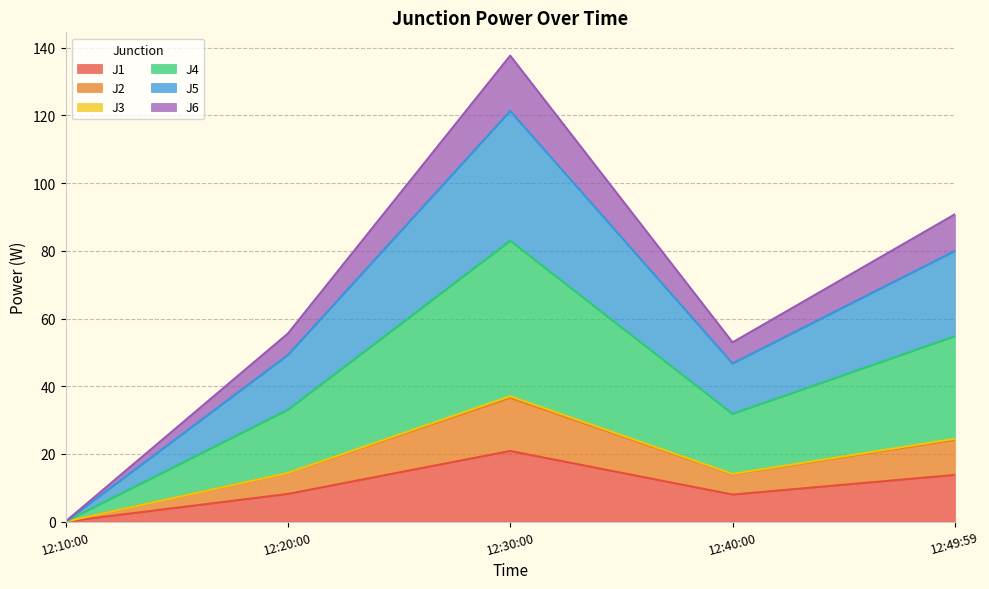

True or false: J6 and J5 intersect in this chart.

False